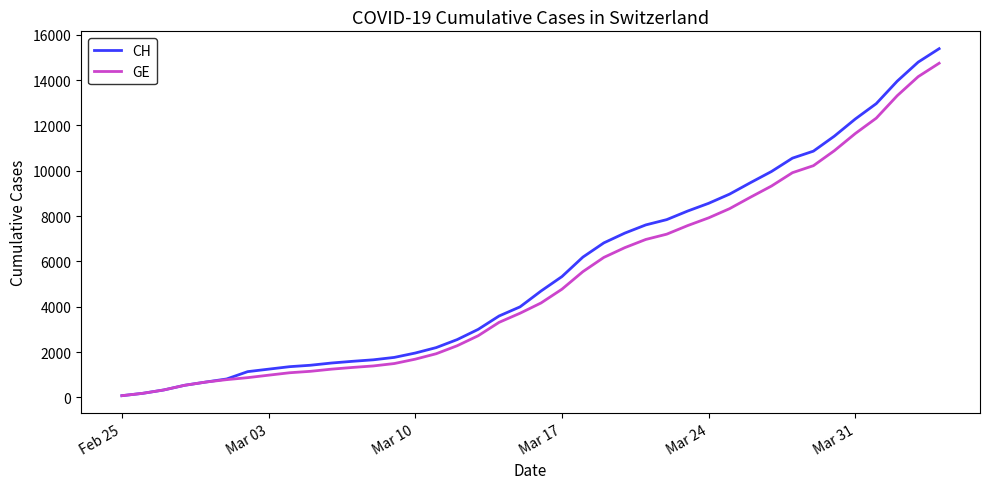

At how many categories does at least one series exceed 5497?

18